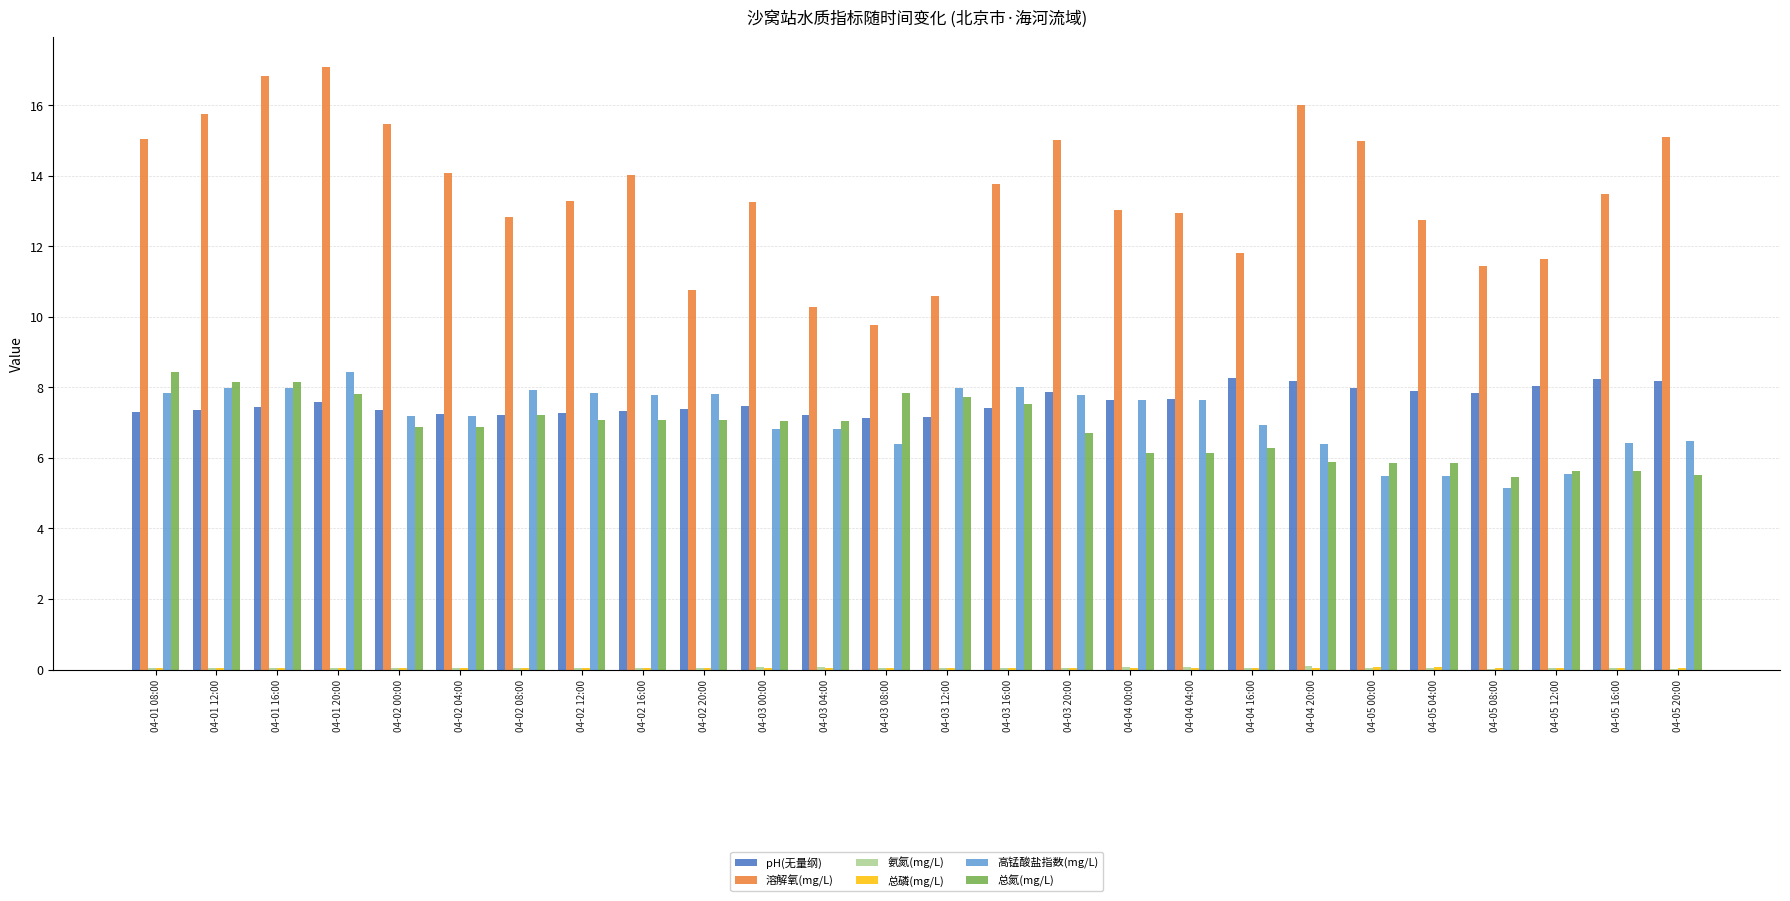

The 溶解氧(mg/L) series shows 8.8 at 04-02 16:00. True or false?

False